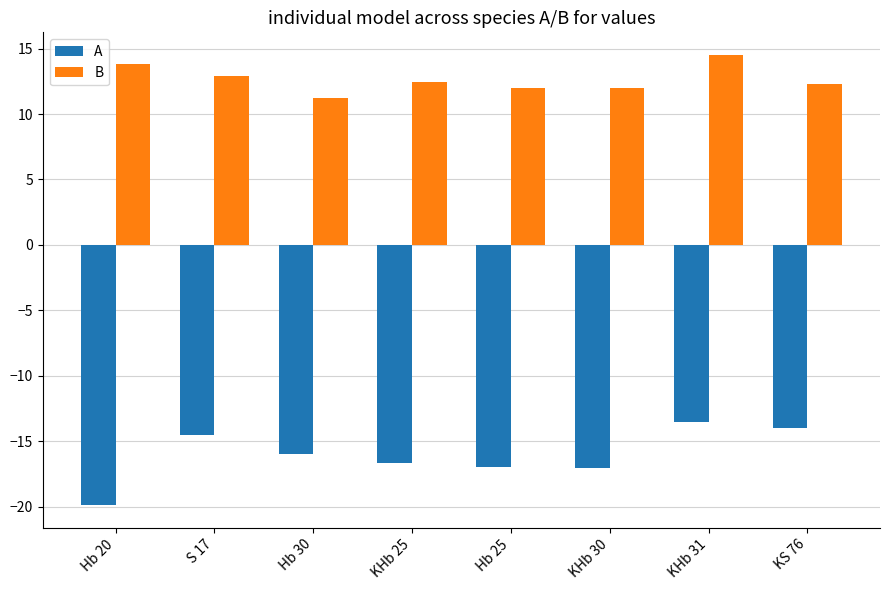

Which series has the largest total across all categories?

B